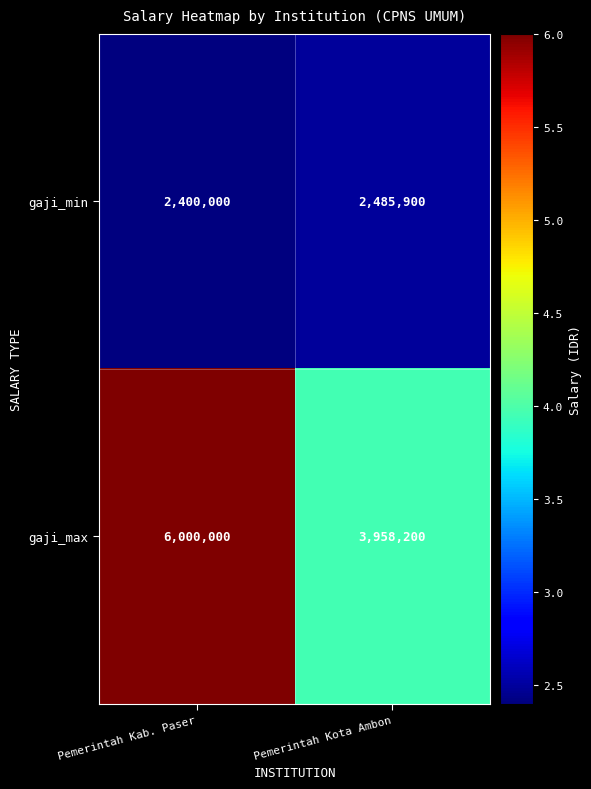

What is the average value of the gaji_max series?

4979100